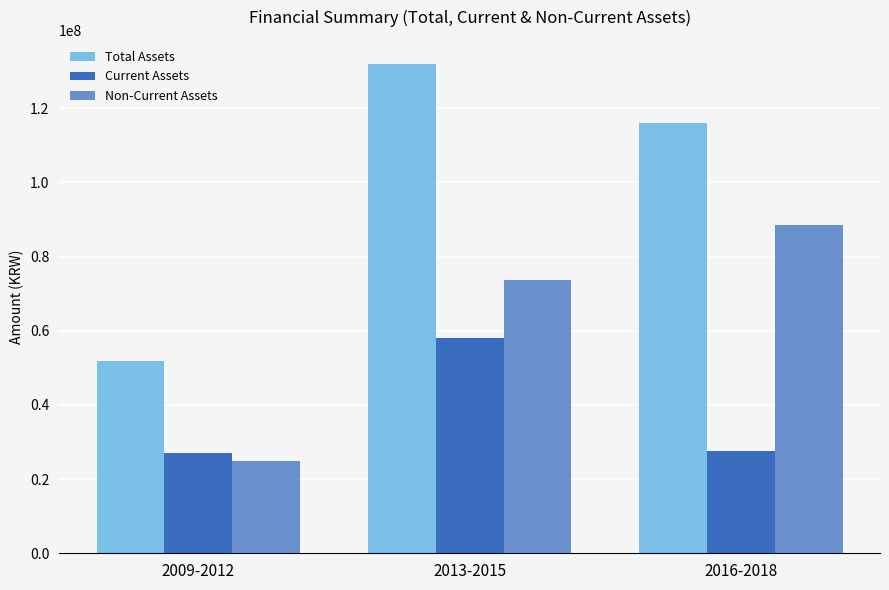

Are the bars horizontal?

No